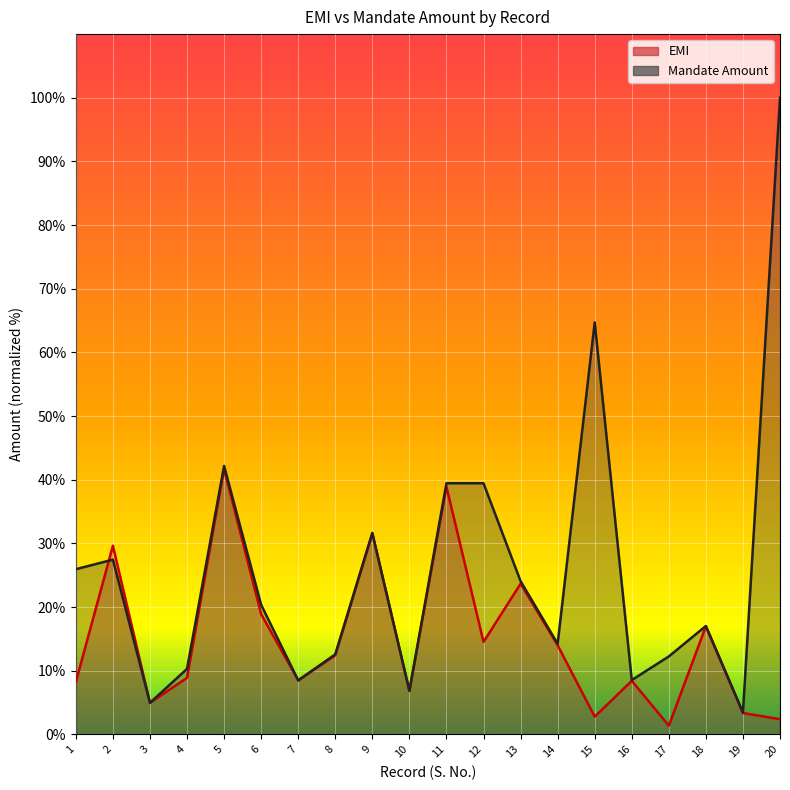

Between which two adjacent categories do EMI and Mandate Amount first intersect?

1 and 2